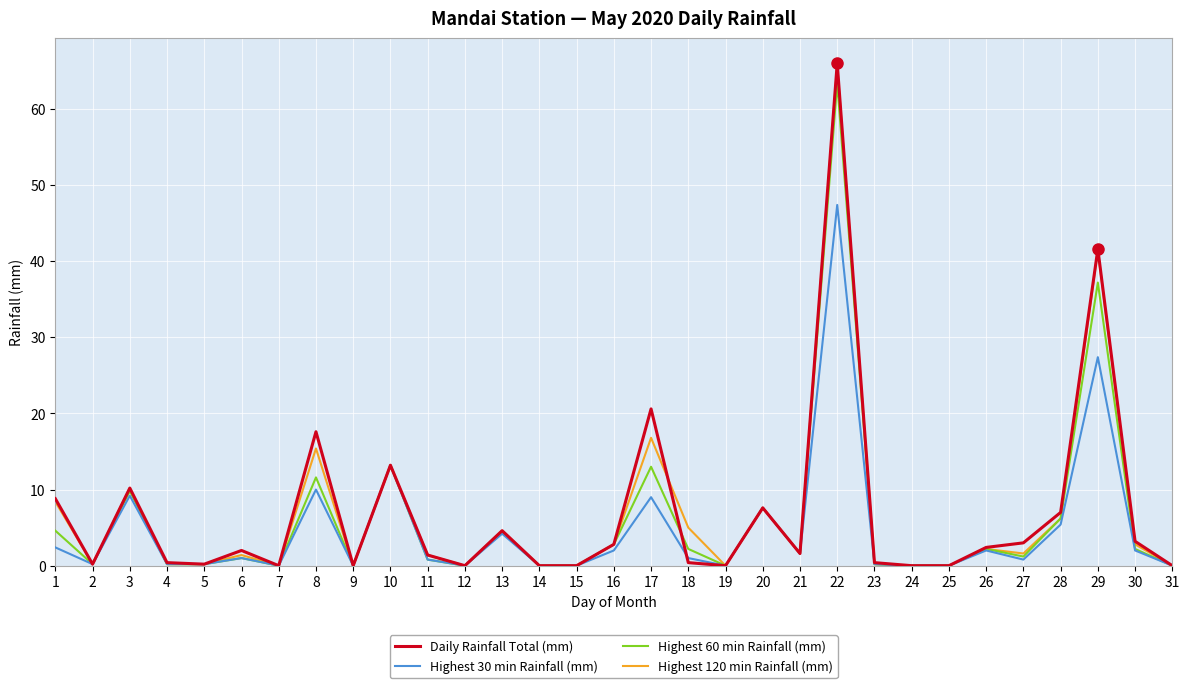

At which category is the sum across all series the highest?

22